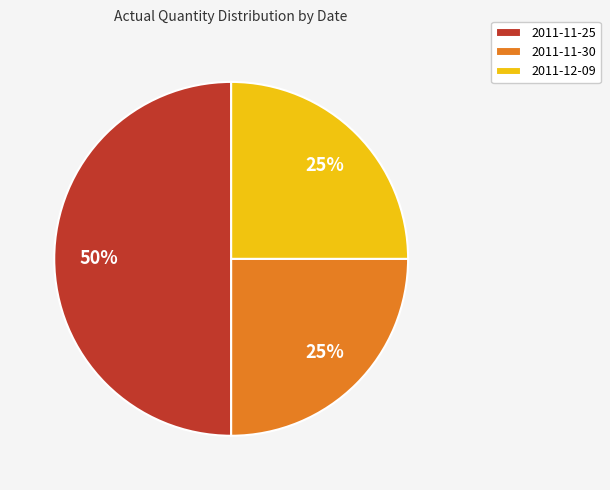

Approximately how many times larger is the value at 2011-12-09 compared to 2011-11-25?

0.5